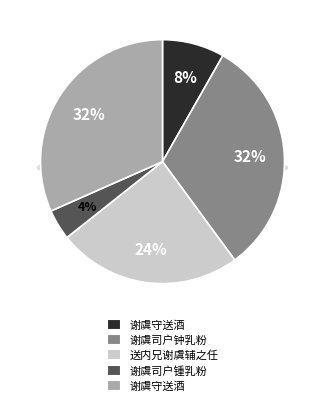

Which has a higher value, 谢虞司户钟乳粉 or 谢虞守送酒?

谢虞司户钟乳粉